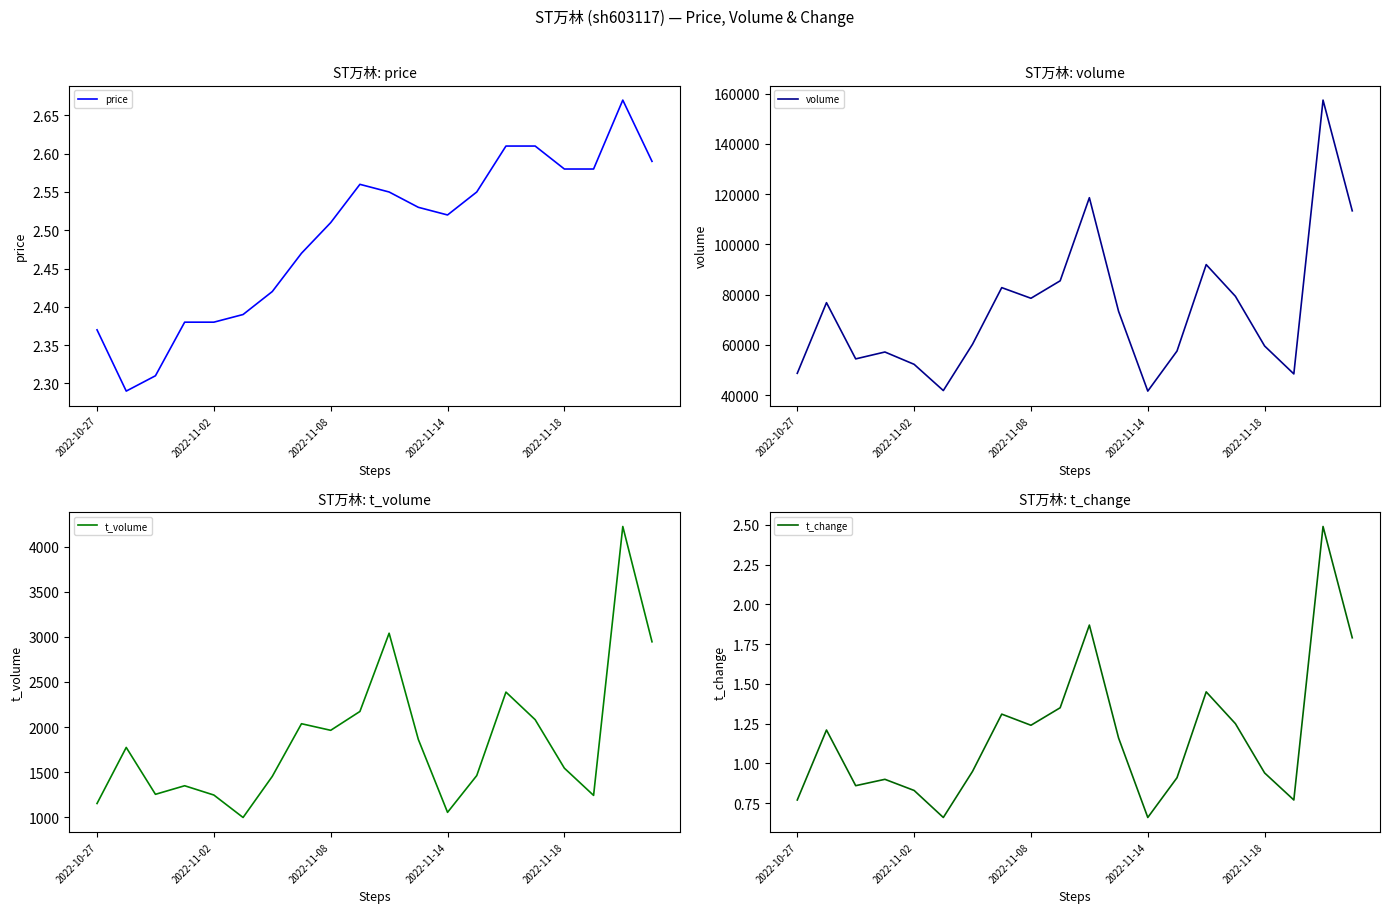

Rank the categories by t_change value from highest to lowest.

18, 10, 19, 14, 9, 7, 15, 8, 2022-11-02, 11, 6, 16, 13, 2022-11-14, 2022-11-08, 2022-11-18, 2022-10-27, 17, 5, 12